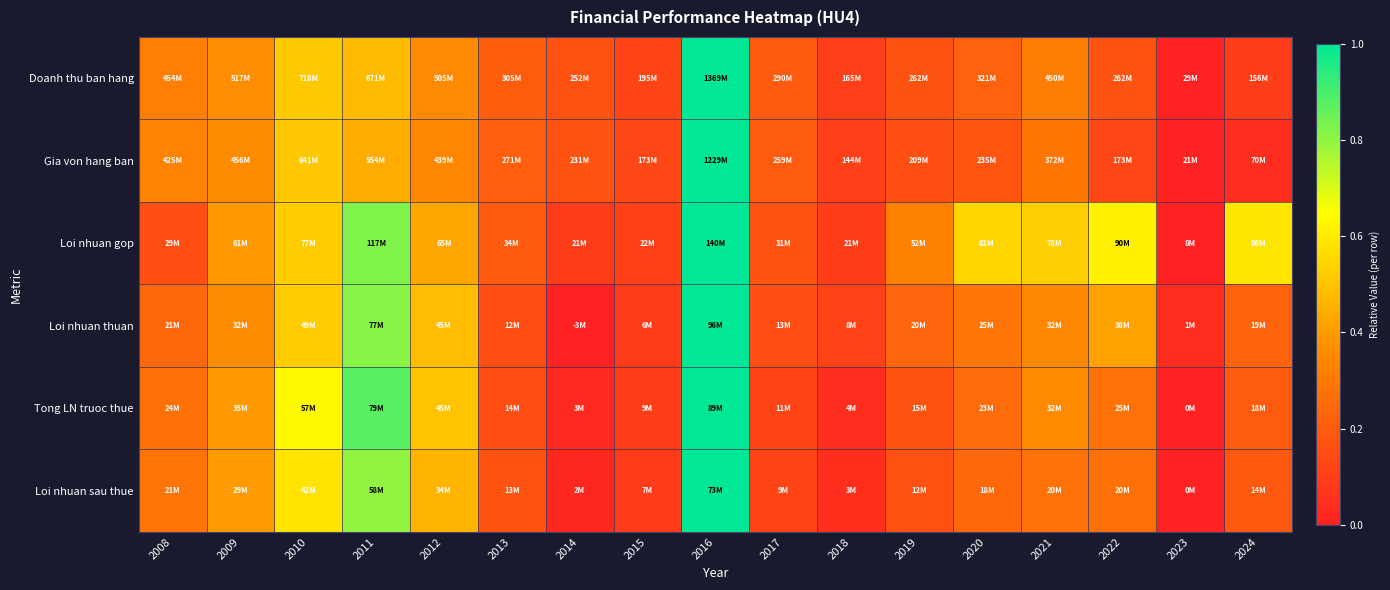

What is the maximum value shown in the chart?

1.0